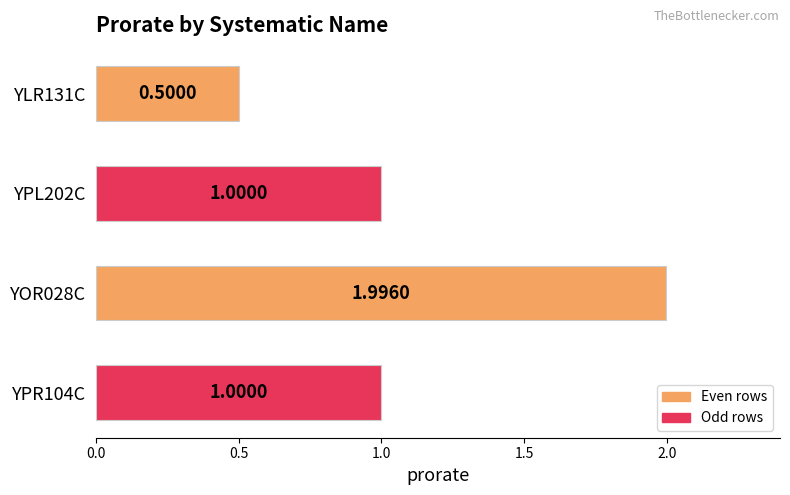

What is the difference between the second highest and minimum values?

0.5